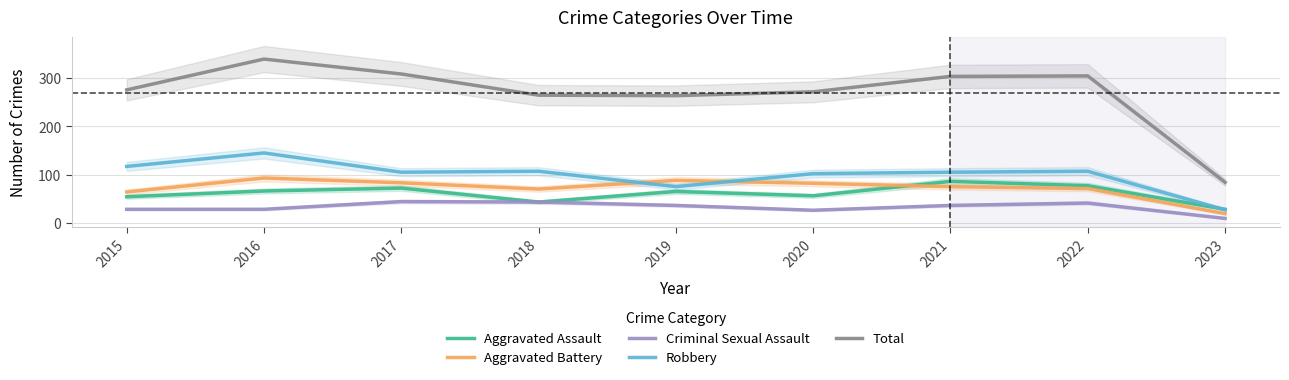

What is the difference between the highest and lowest values at 2019?

228